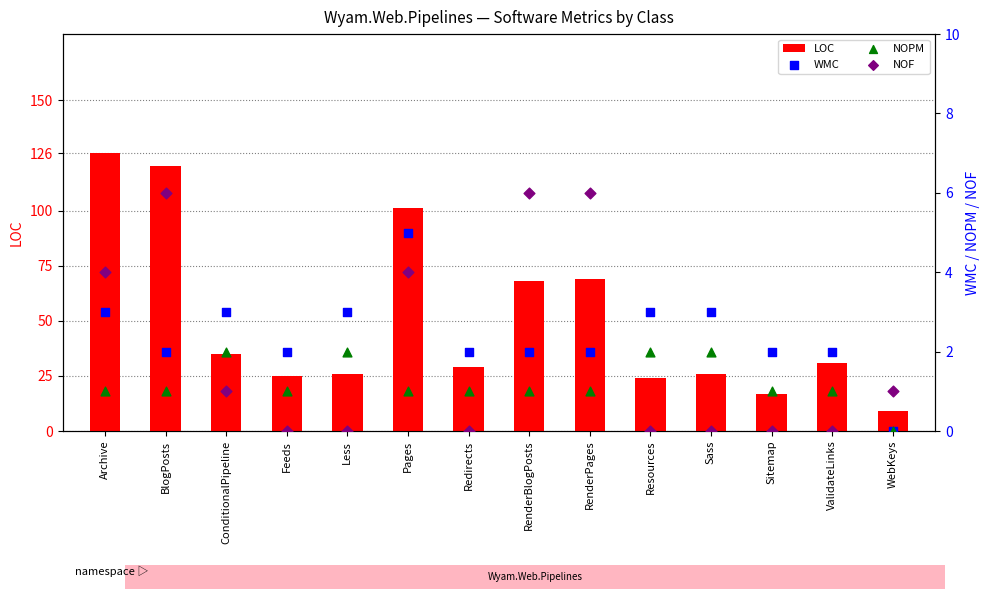

At how many categories does at least one series exceed 0?

14